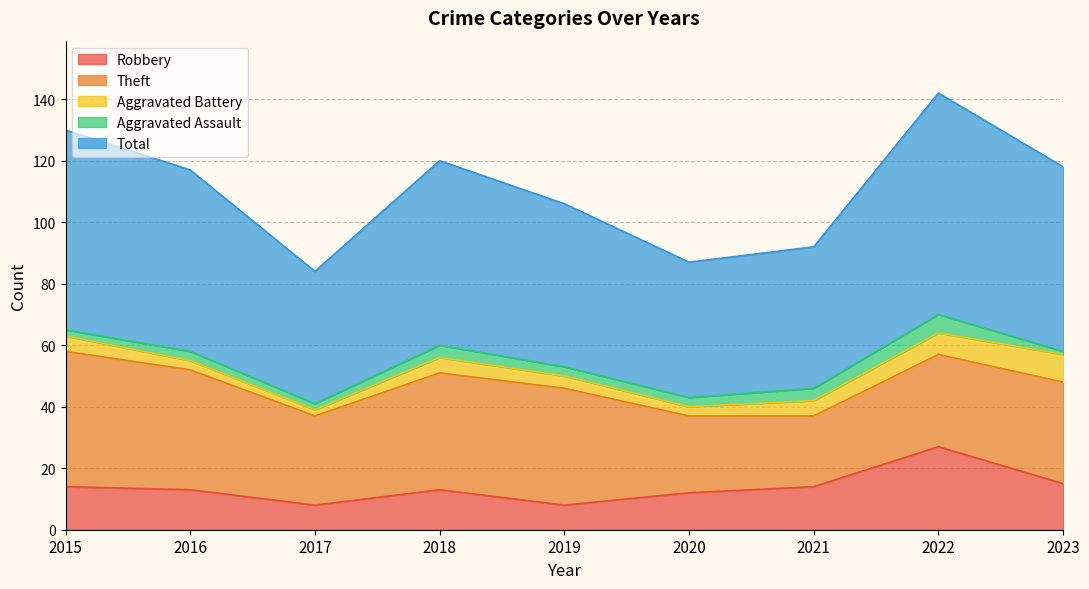

Where is the first local minimum for Theft?

2017